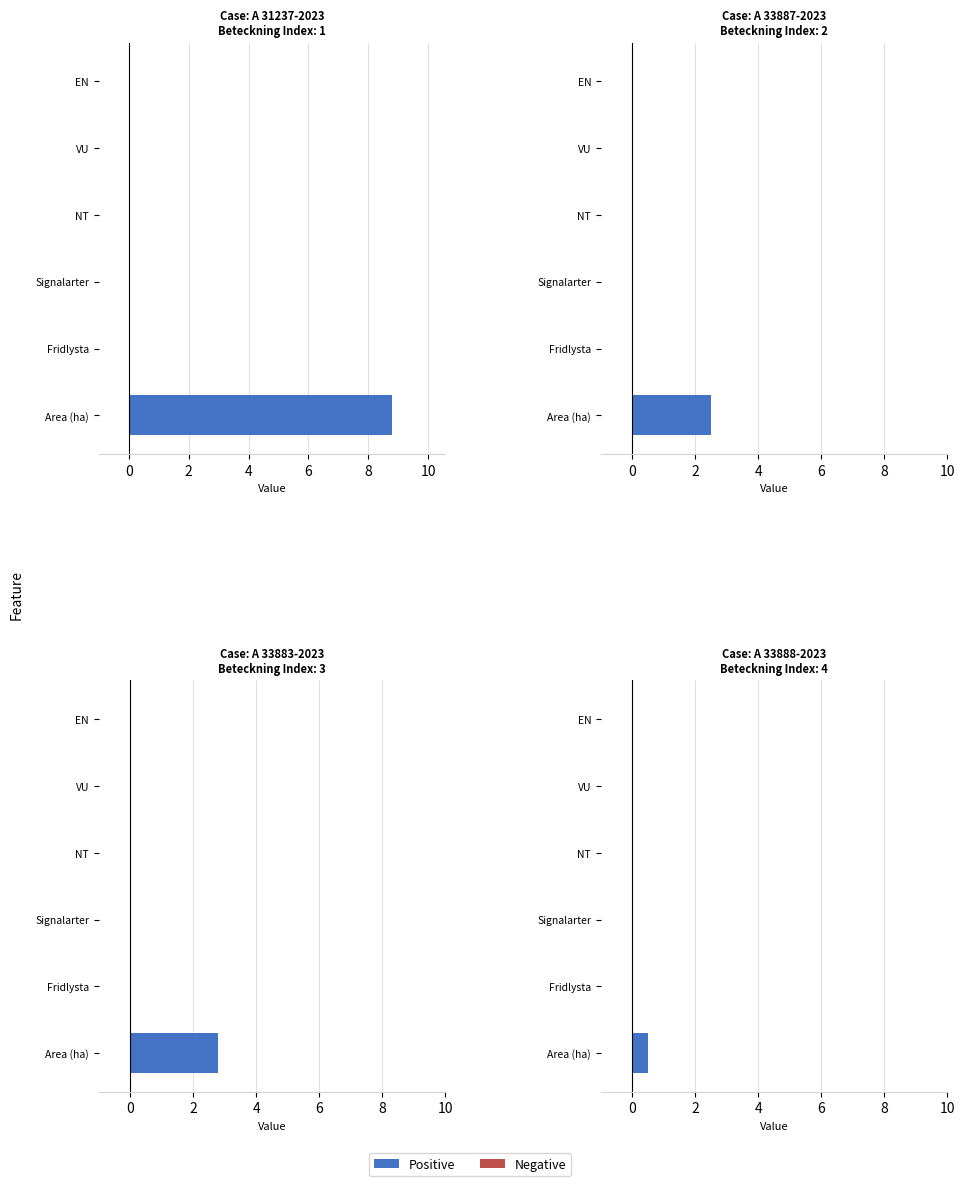

What are all the series names shown in the legend?

Positive, Negative